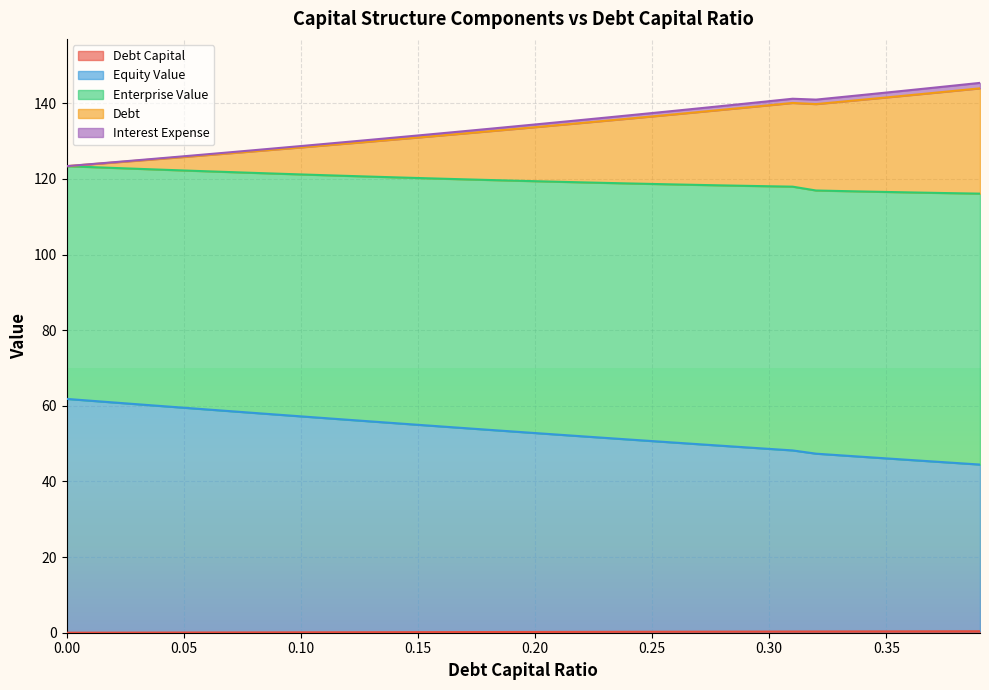

Does the chart display data point markers on the line(s)?

No